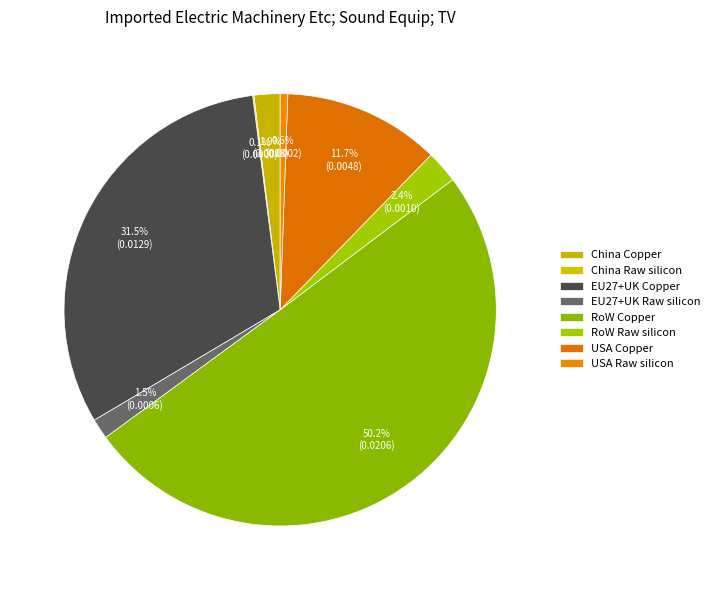

Which category accounts for the majority?

RoW Copper